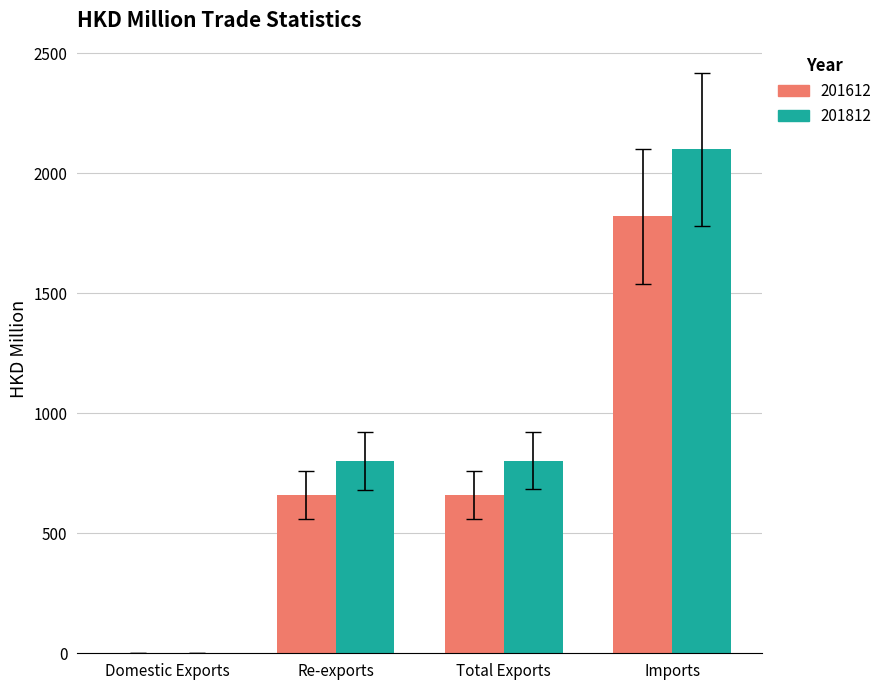

Is the value of 201612 at Imports greater than the value of 201812 at Re-exports?

Yes